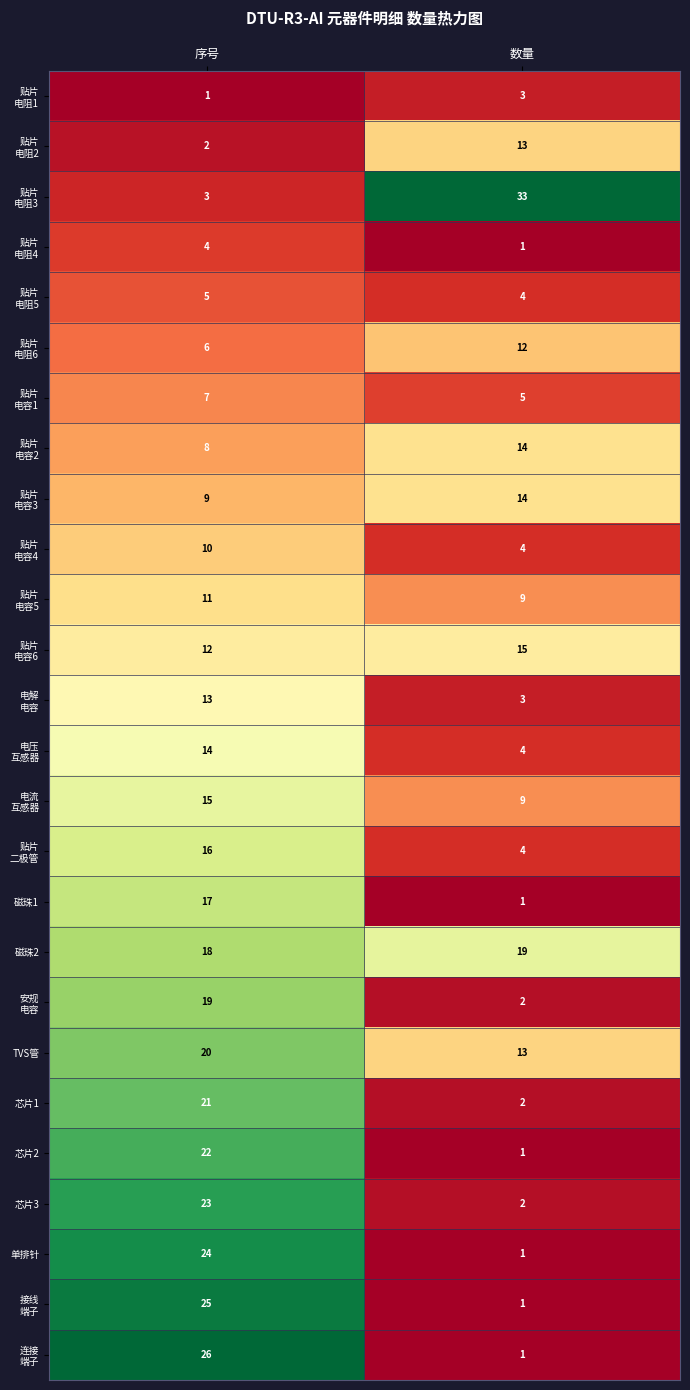

Rank the categories by 磁珠1 value from highest to lowest.

序号, 数量